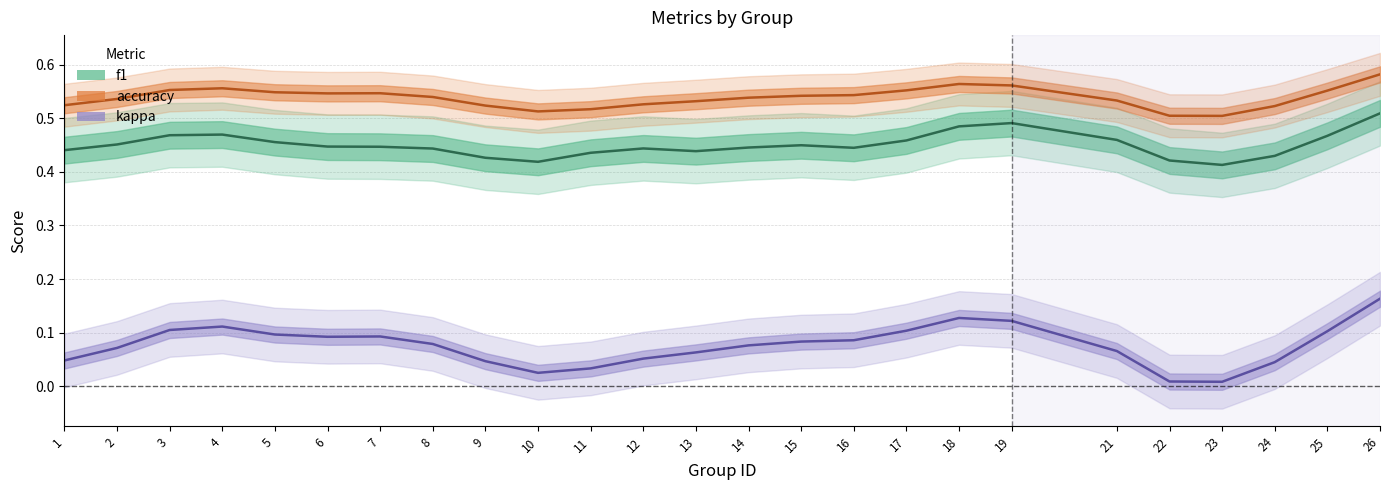

How many interior local peaks does the f1 series have?

4